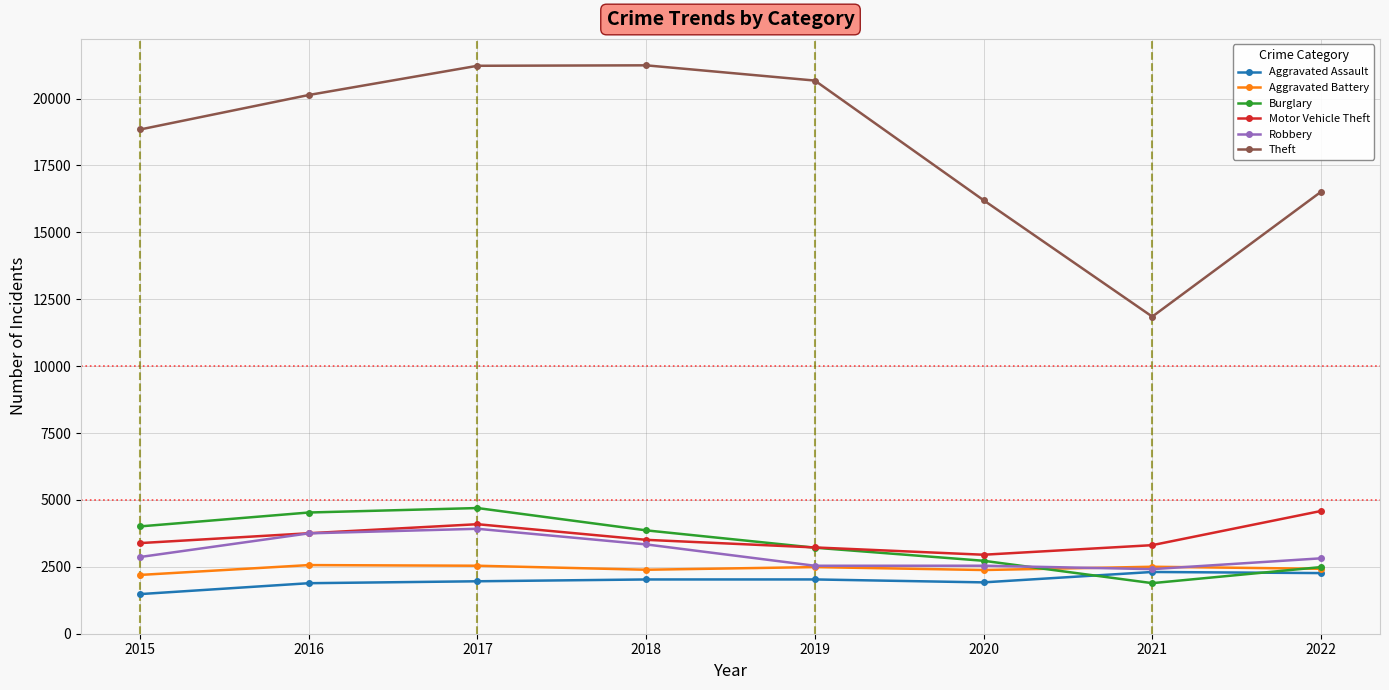

Which series changed the most between 2021 and 2022?

Theft